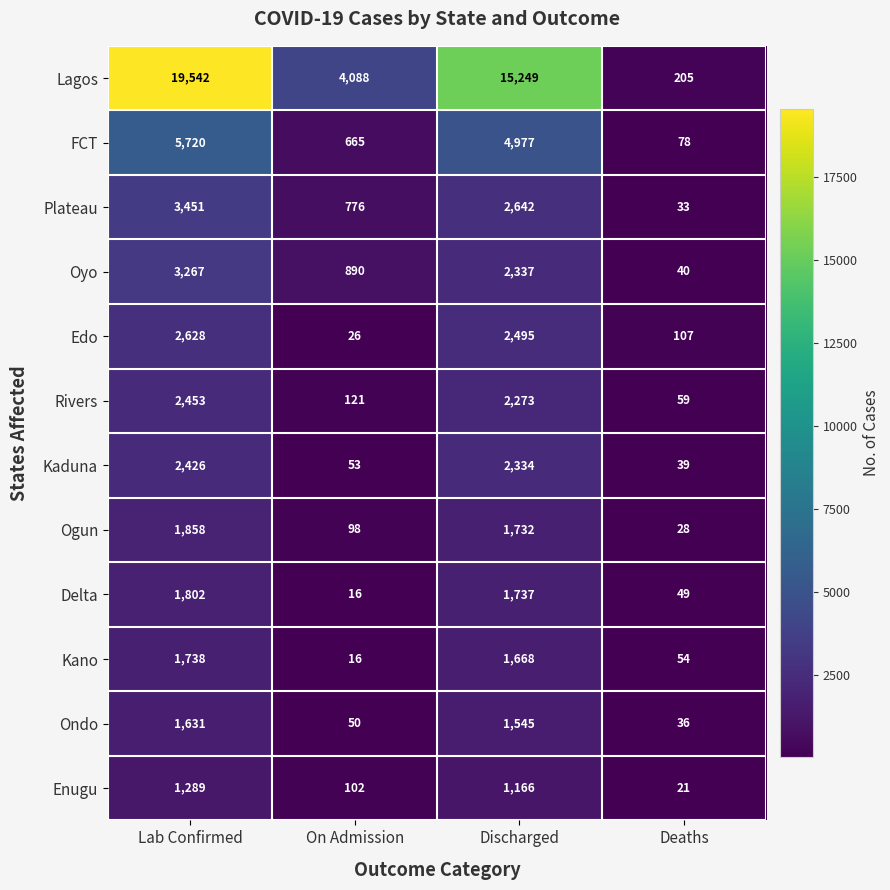

Is it true that Kano equals 18 at Deaths?

False